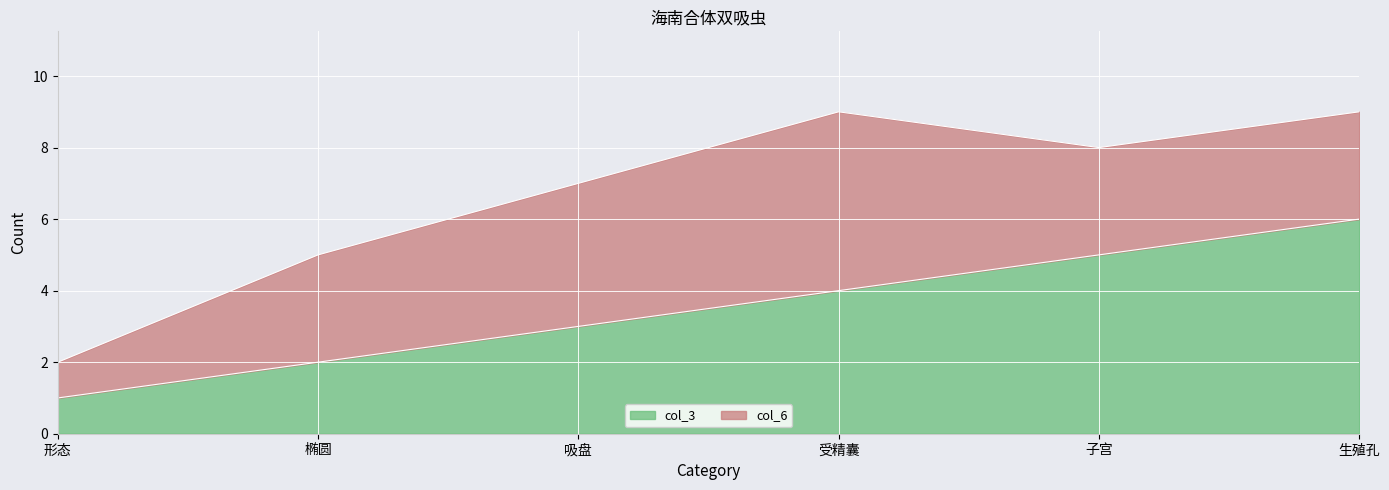

Count the number of values greater than 4.

2